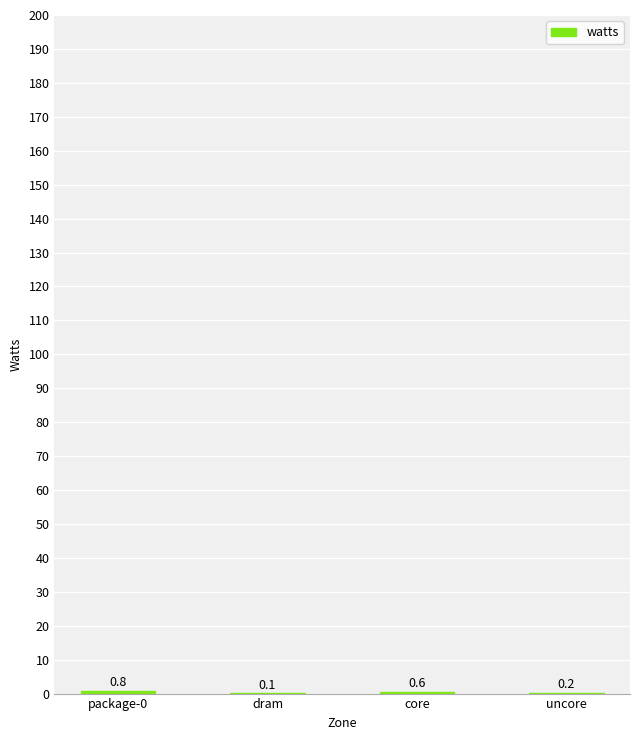

Count the number of categories in the chart.

4